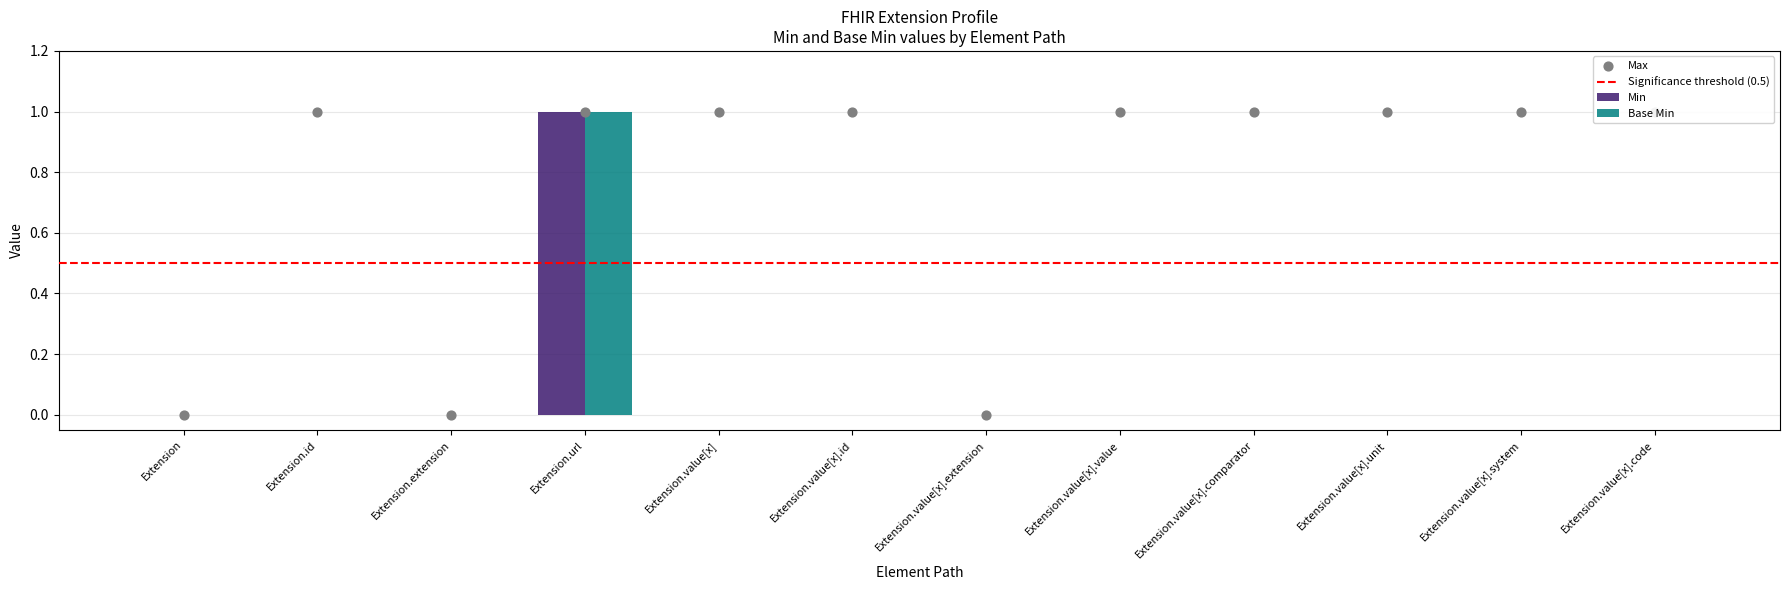

At how many categories does at least one series exceed 0?

1